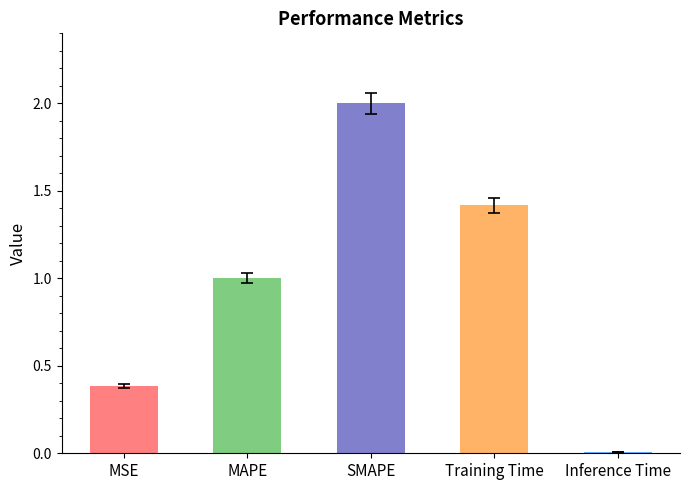

Approximately how many times larger is the value at MSE compared to Training Time?

0.3